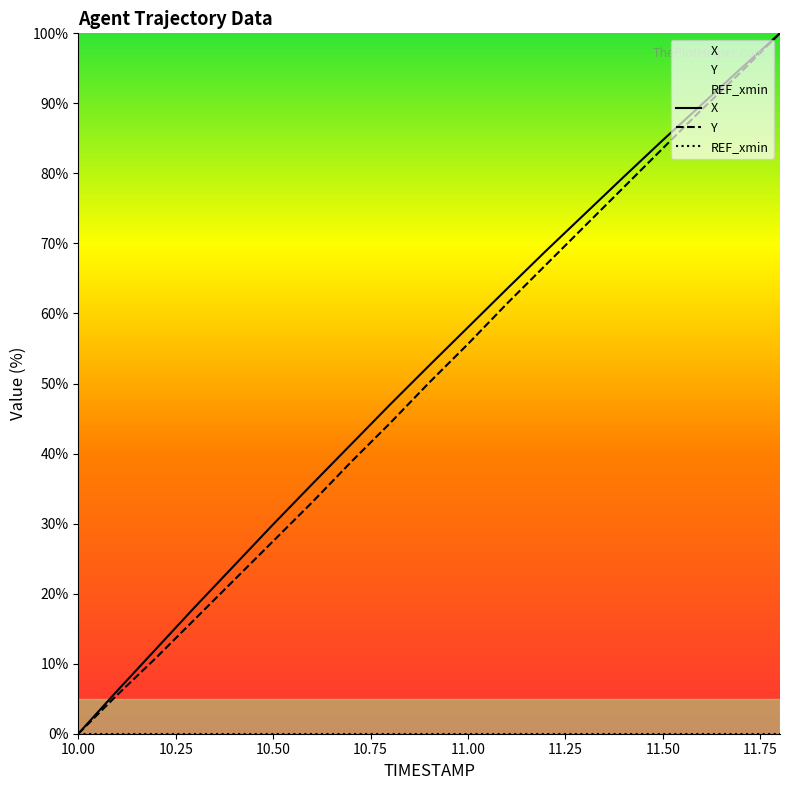

True or false: Y and X intersect in this chart.

False